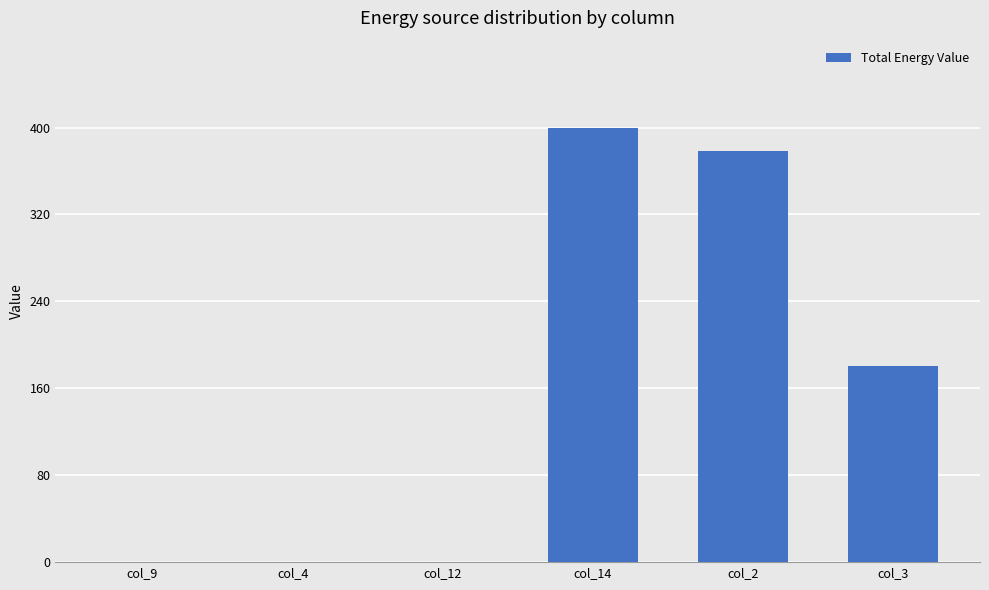

The value at col_14 is 400. True or false?

True